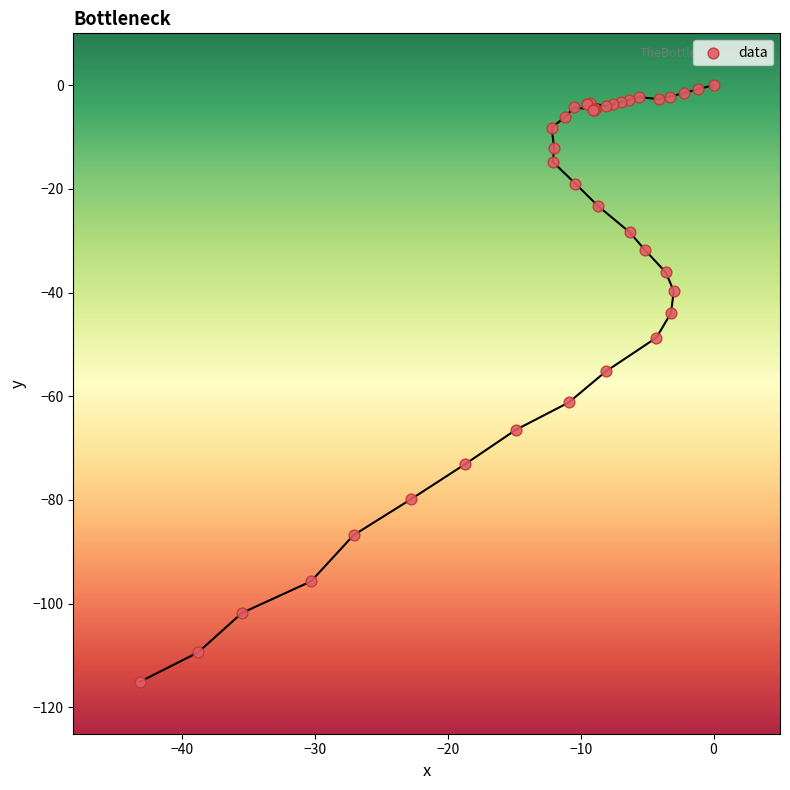

What Y value in the scatter plot is closest to -57?

-55.2